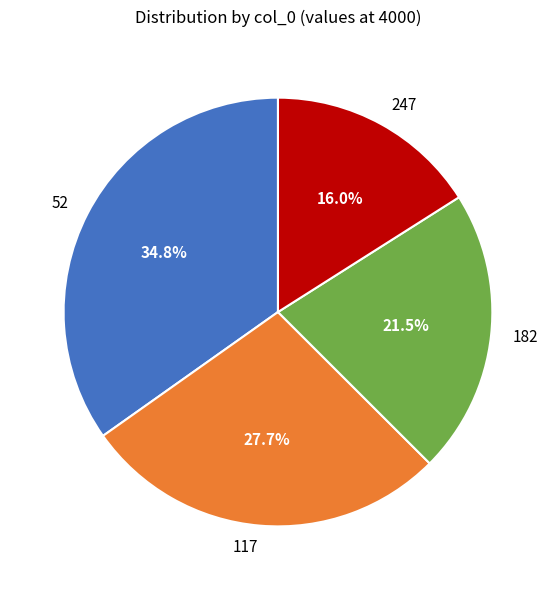

What percentage do 182 and 52 together represent?

56.3%